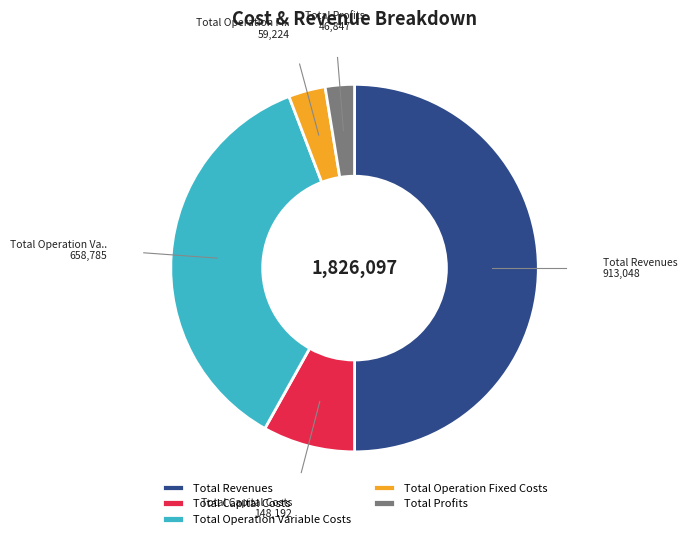

Which slice is the smallest?

Total Profits